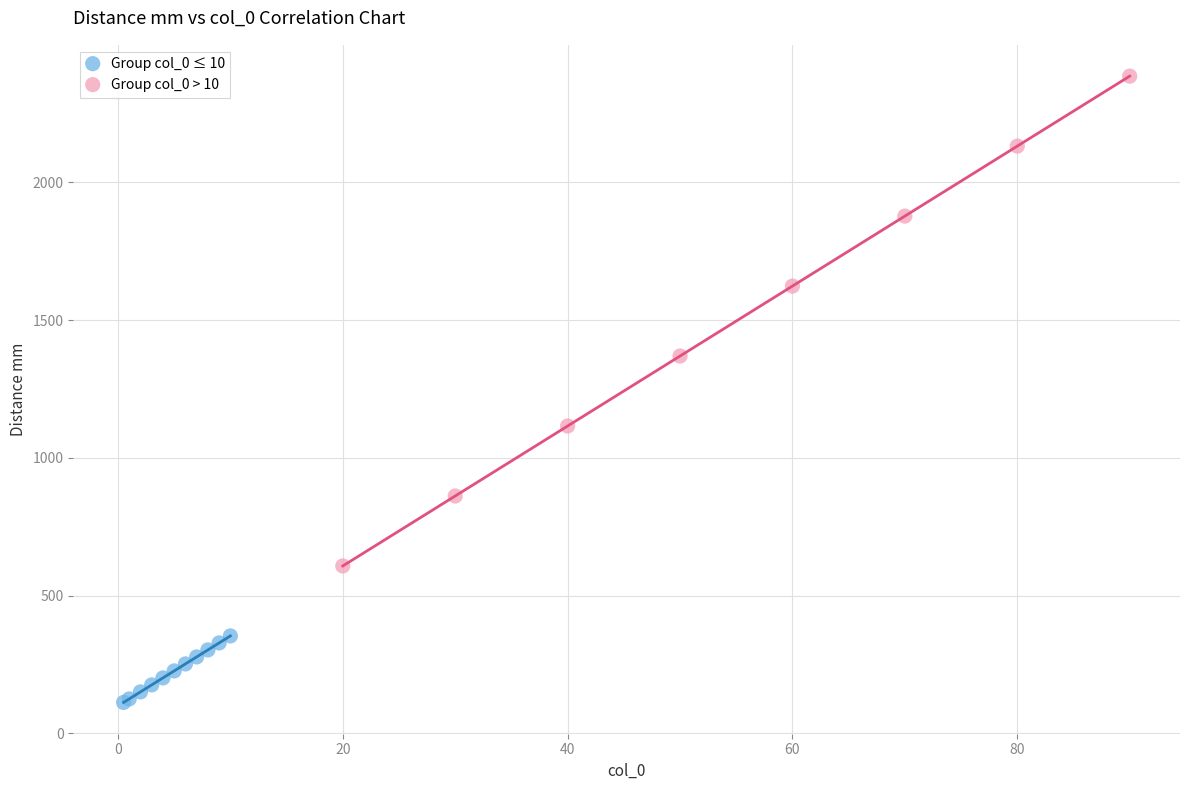

Which series contains the highest Y value?

Group col_0 > 10